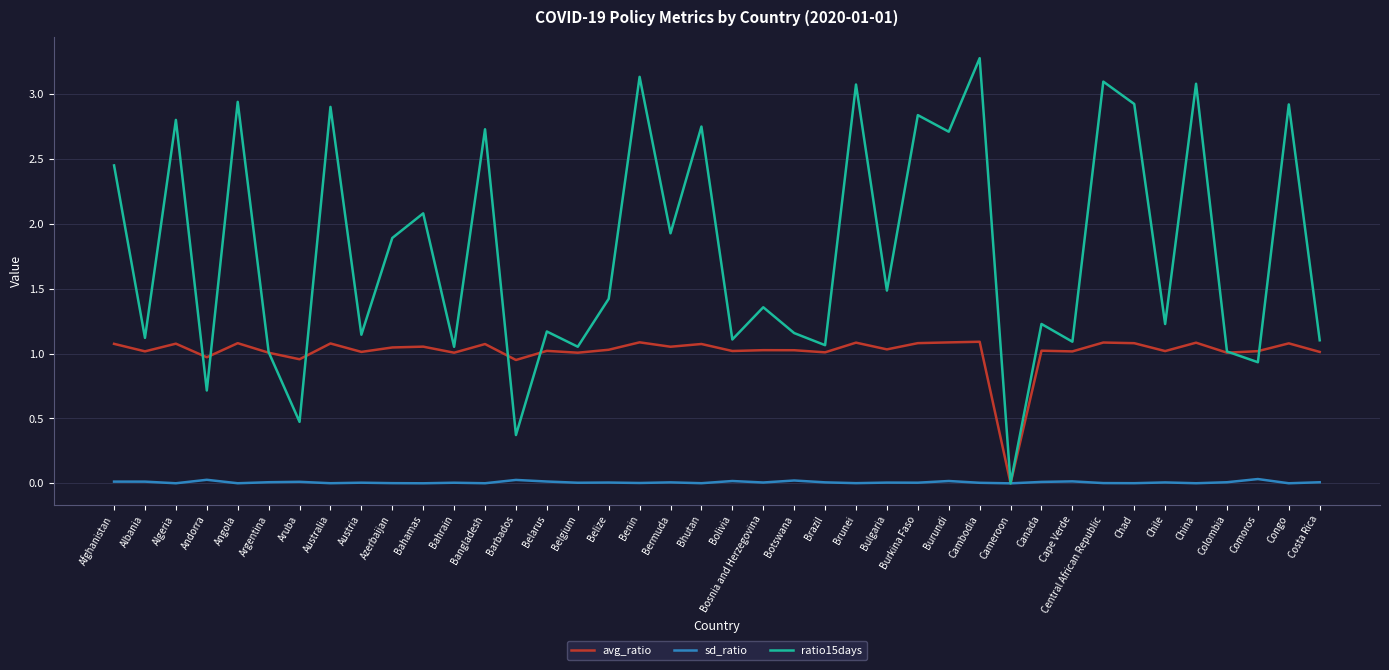

Where do avg_ratio and ratio15days first cross each other?

Algeria and Andorra